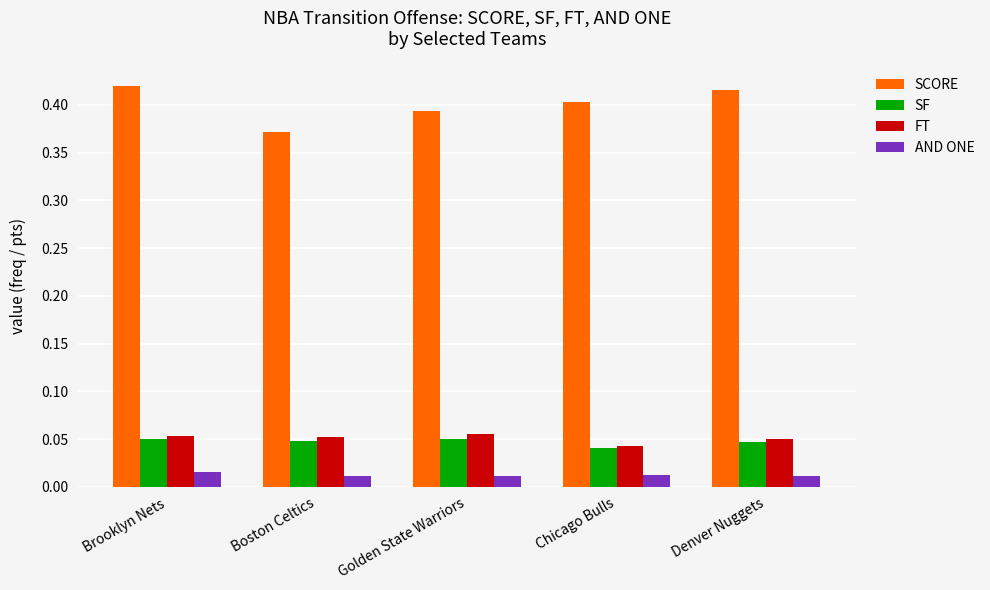

At which label is FT closest to 0?

Chicago Bulls